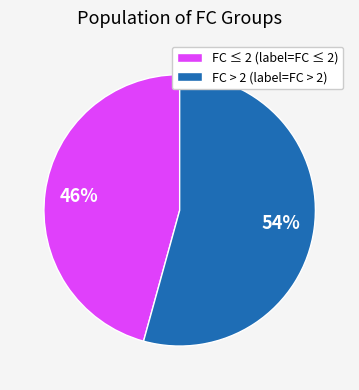

To the nearest percent, what is the combined percentage of FC ≤ 2 (label=FC ≤ 2) and FC > 2 (label=FC > 2)?

100%